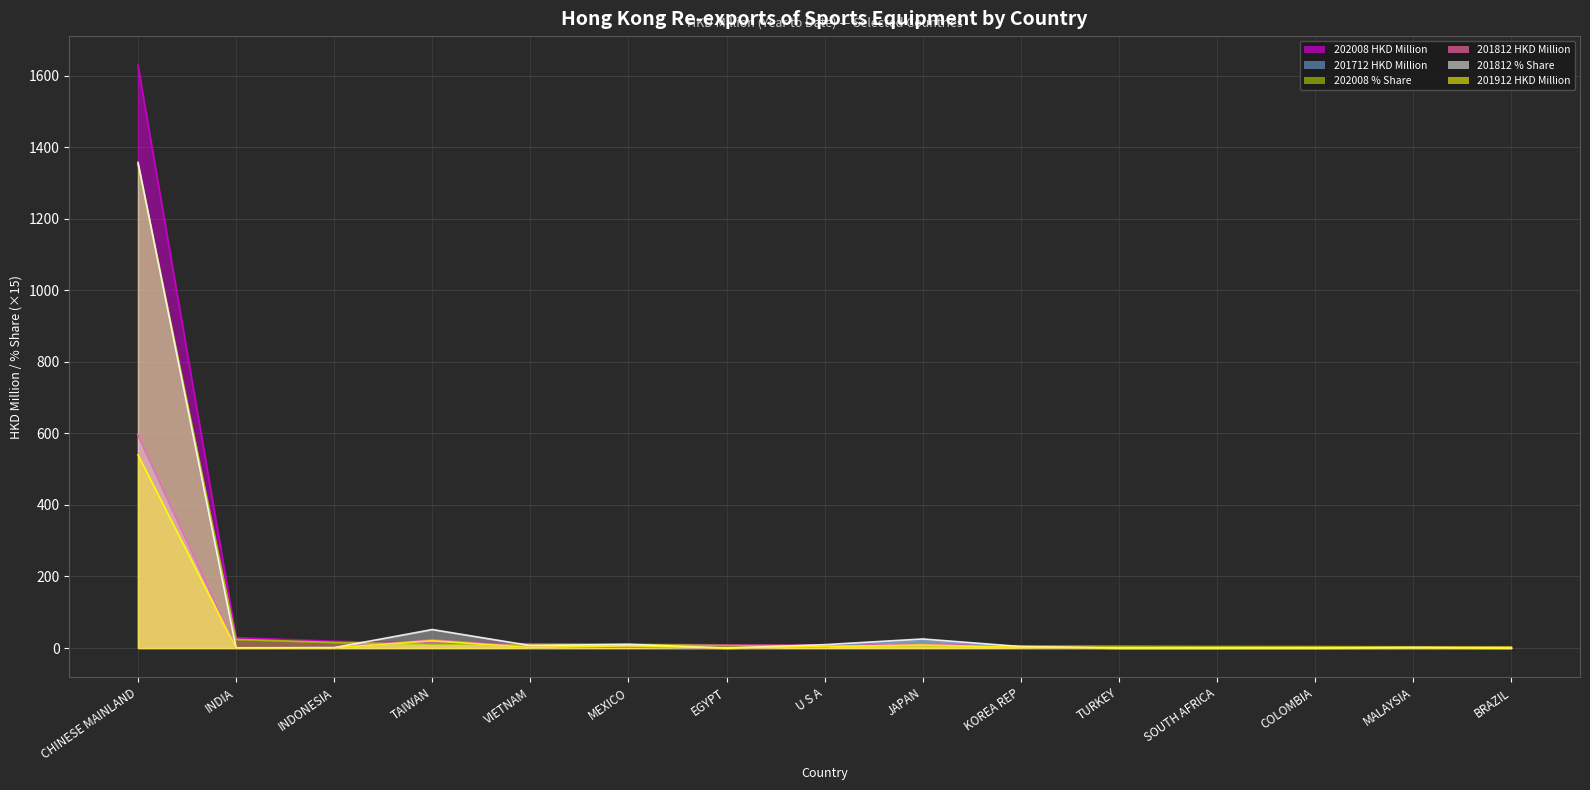

Reading left to right, extract all data points from this chart.

202008 HKD Million (line): CHINESE MAINLAND=1628.7	INDIA=29.1	INDONESIA=19.0	TAIWAN=13.2	VIETNAM=12.2	MEXICO=11.6	EGYPT=8.9	U S A=8.1	JAPAN=7.9	KOREA REP=6.0	TURKEY=5.6	SOUTH AFRICA=4.8	COLOMBIA=4.6	MALAYSIA=4.0	BRAZIL=3.8
201712 HKD Million (line): CHINESE MAINLAND=595.5	INDIA=0.2	INDONESIA=1.2	TAIWAN=20.1	VIETNAM=1.8	MEXICO=2.6	EGYPT=0.0	U S A=4.0	JAPAN=23.3	KOREA REP=2.5	TURKEY=0.0	SOUTH AFRICA=0.0	COLOMBIA=0.1	MALAYSIA=0.1	BRAZIL=0.0
202008 % Share (line): CHINESE MAINLAND=1352.4	INDIA=24.2	INDONESIA=15.8	TAIWAN=11.0	VIETNAM=10.1	MEXICO=9.6	EGYPT=7.4	U S A=6.7	JAPAN=6.5	KOREA REP=5.0	TURKEY=4.6	SOUTH AFRICA=4.0	COLOMBIA=3.8	MALAYSIA=3.3	BRAZIL=3.1
201812 HKD Million (line): CHINESE MAINLAND=598.3	INDIA=0.3	INDONESIA=0.6	TAIWAN=22.8	VIETNAM=3.1	MEXICO=4.6	EGYPT=0.0	U S A=4.2	JAPAN=11.2	KOREA REP=1.9	TURKEY=0.0	SOUTH AFRICA=0.0	COLOMBIA=0.0	MALAYSIA=0.6	BRAZIL=0.0
201812 % Share (line): CHINESE MAINLAND=1357.3	INDIA=0.7	INDONESIA=1.2	TAIWAN=51.8	VIETNAM=7.0	MEXICO=10.3	EGYPT=0.0	U S A=9.5	JAPAN=25.4	KOREA REP=4.2	TURKEY=0.0	SOUTH AFRICA=0.0	COLOMBIA=0.1	MALAYSIA=1.3	BRAZIL=0.0
201912 HKD Million (line): CHINESE MAINLAND=540.0	INDIA=0.5	INDONESIA=0.6	TAIWAN=20.3	VIETNAM=1.7	MEXICO=6.2	EGYPT=0.0	U S A=4.5	JAPAN=8.2	KOREA REP=2.1	TURKEY=0.0	SOUTH AFRICA=0.0	COLOMBIA=0.0	MALAYSIA=0.4	BRAZIL=0.0